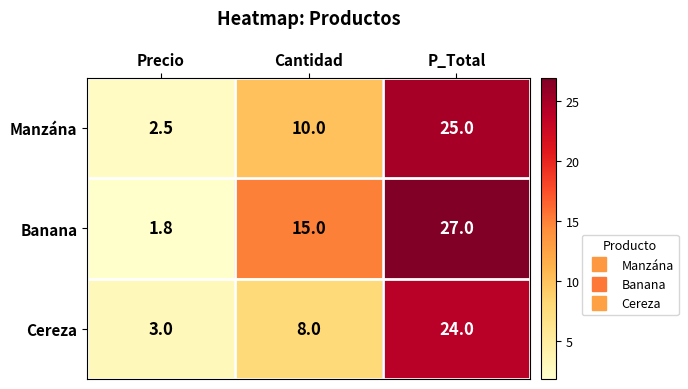

Where is Manzána nearest to the value 13?

Cantidad